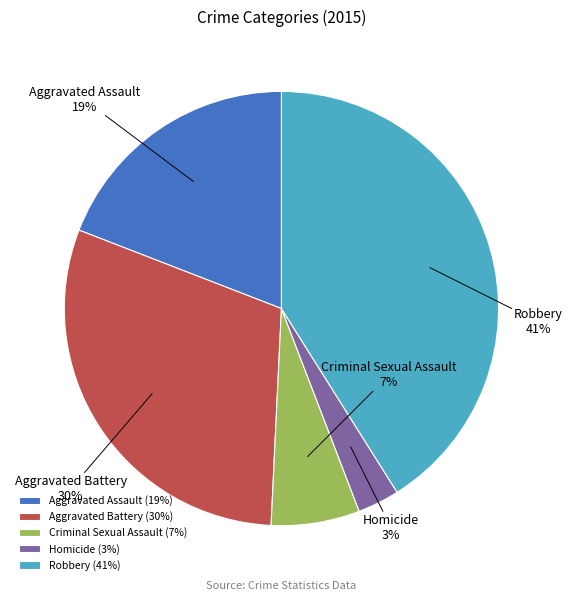

The Aggravated Battery slice represents 30% of the pie. True or false?

True